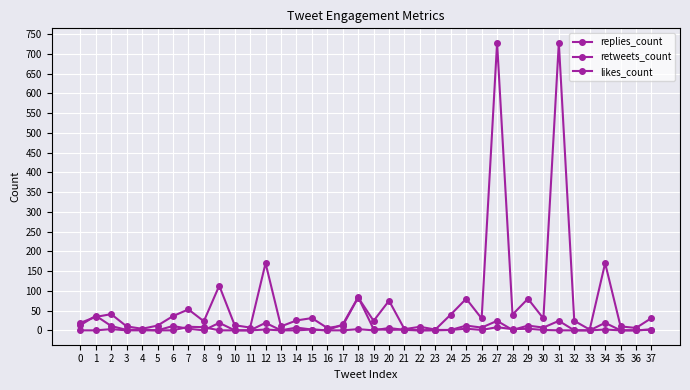

Reading left to right, transcribe all the data shown in this chart.

replies_count: 0	0	3	0	0	0	0	9	8	0	0	0	19	0	0	2	0	0	3	0	6	1	0	0	1	4	1	8	3	4	1	0	0	0	19	0	0	2
retweets_count: 13	37	11	1	2	0	11	4	0	19	0	0	2	0	7	2	0	15	84	3	1	2	0	1	1	12	7	24	1	12	7	24	0	0	2	0	0	2
likes_count: 19	34	41	10	4	12	36	53	23	113	13	7	170	10	25	31	6	12	83	24	75	3	9	2	40	80	30	728	40	80	30	728	24	2	170	10	6	31